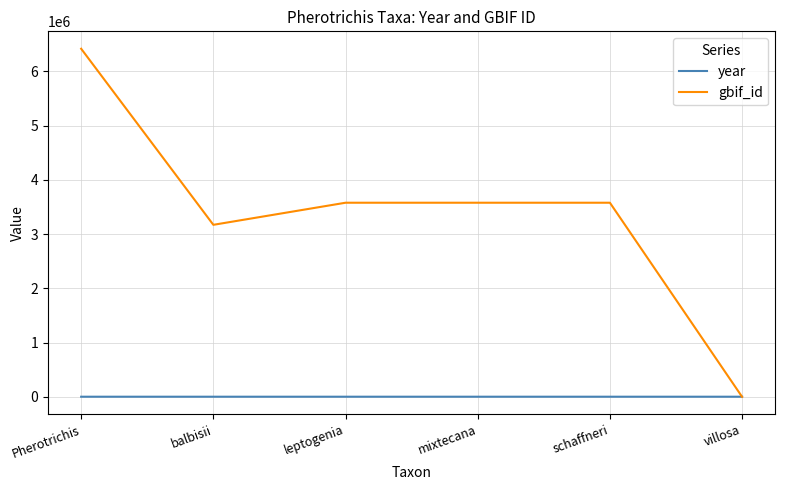

What is the spread (max minus min) of values at Pherotrichis?

6414573